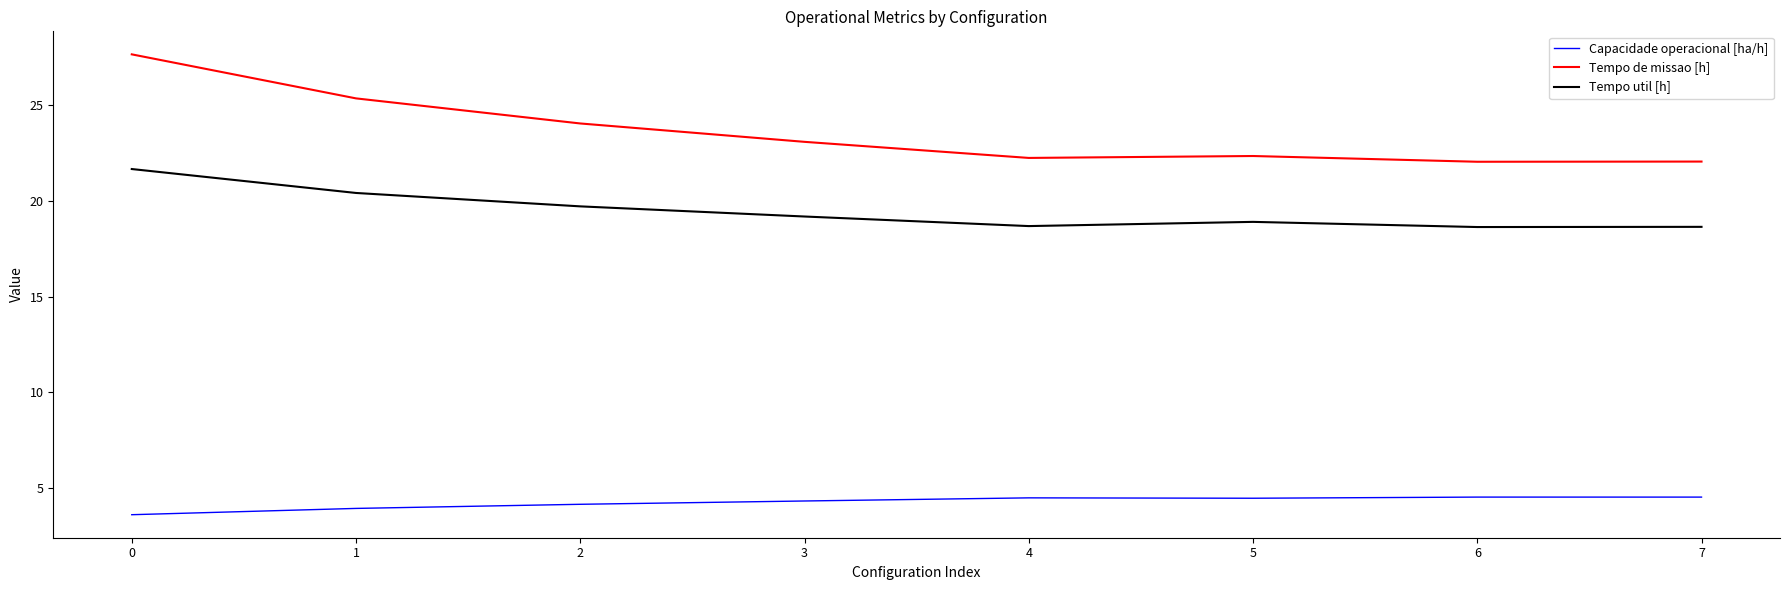

Which series has the largest range (max minus min)?

Tempo de missao [h]